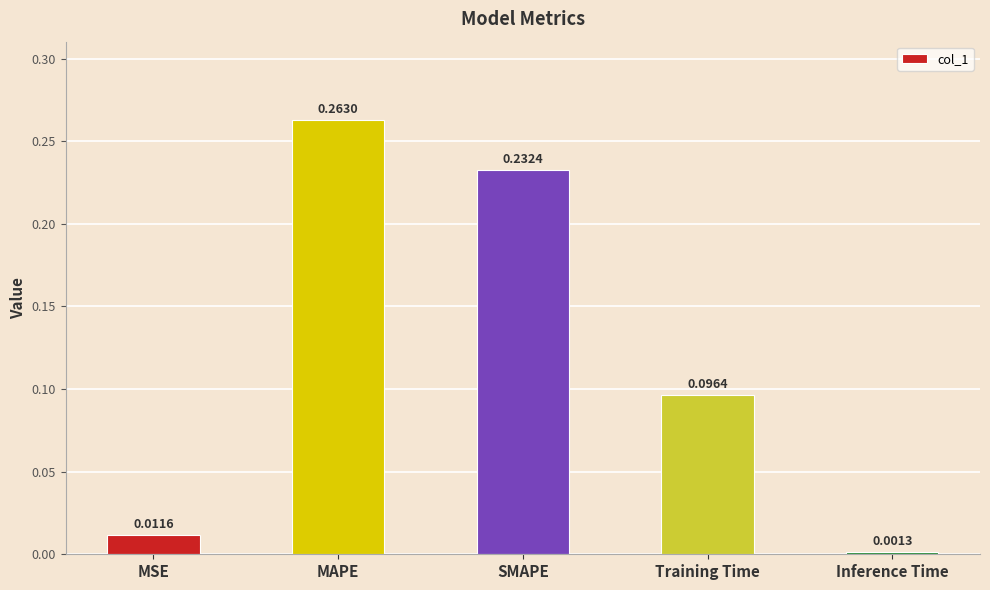

What is the sum of all values?

0.6